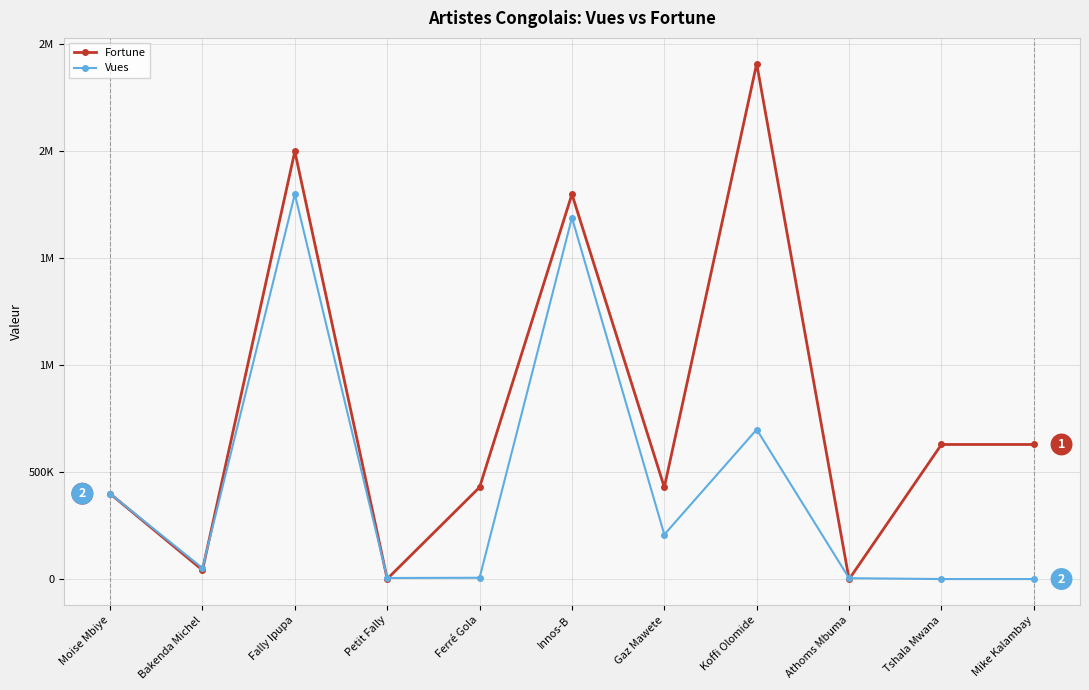

True or false: Fortune has more than 0 points higher than both neighbors.

True